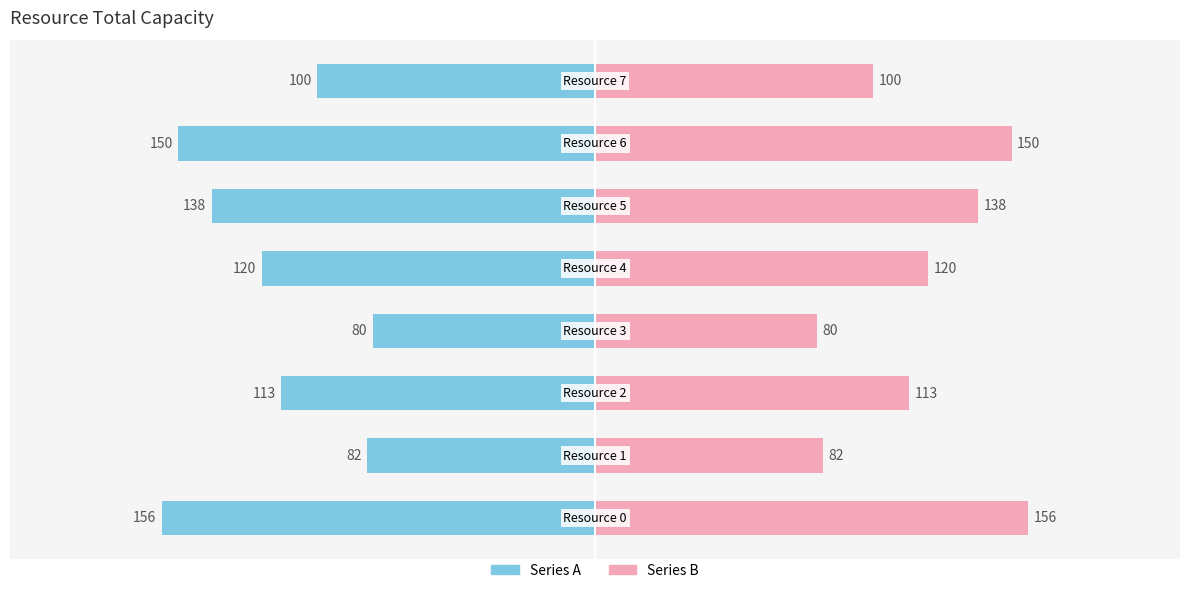

The value of Series A at 0 is -220. True or false?

False